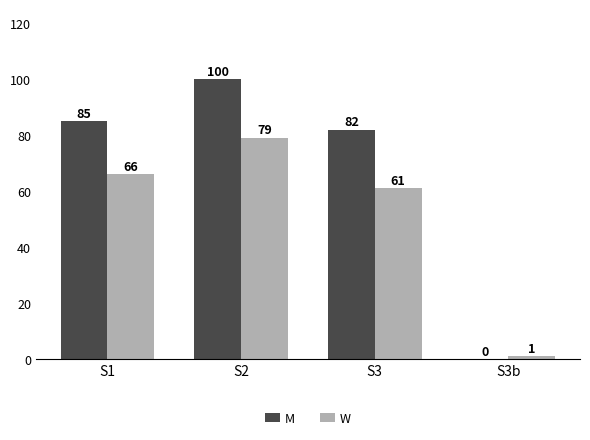

Does the chart contain stacked bars?

No